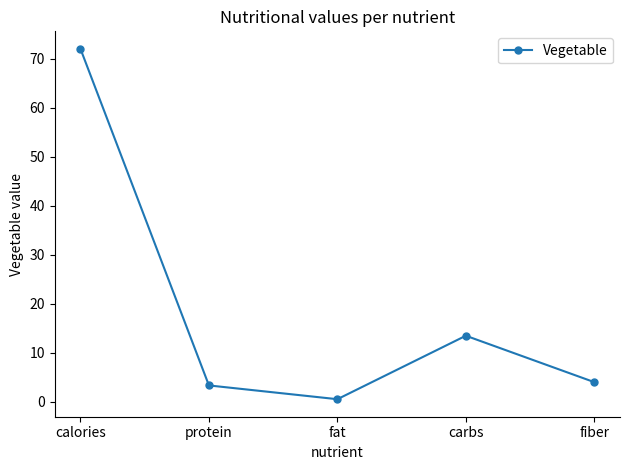

What is the difference between the second highest and second lowest values?

10.1